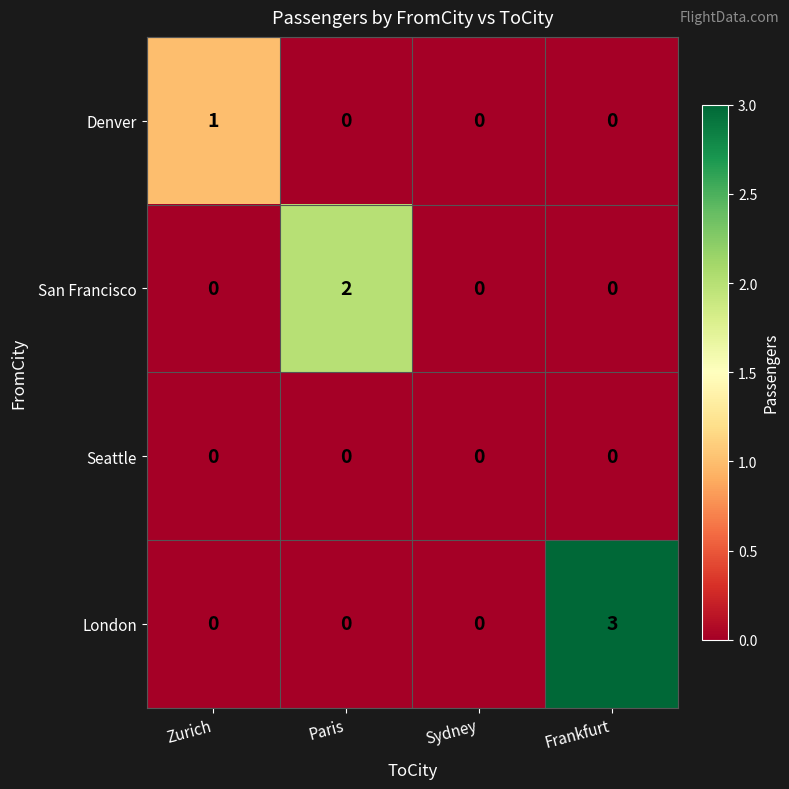

The London series shows 0 at Paris. True or false?

True